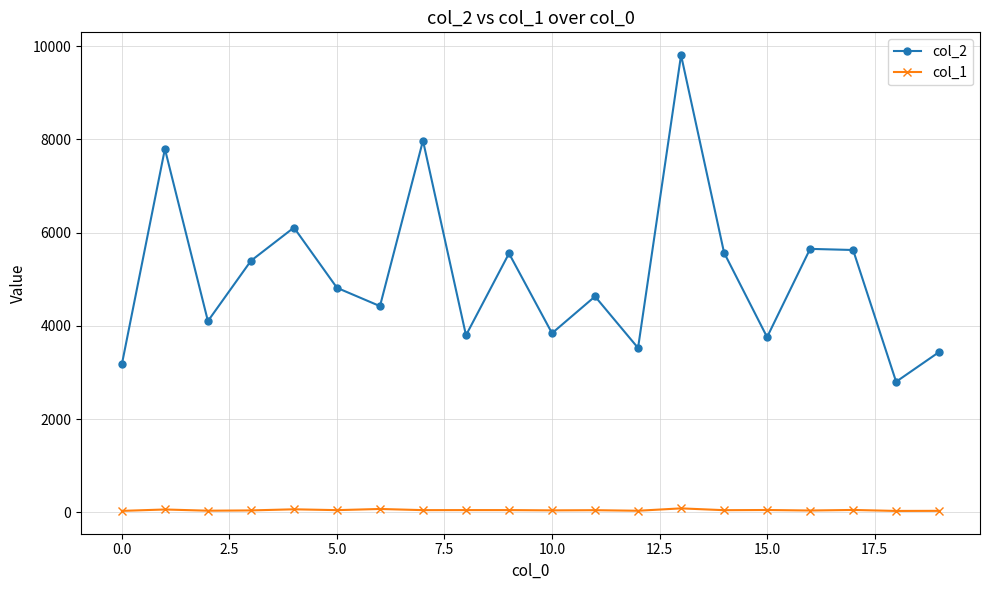

Which series has the widest spread of values?

col_2